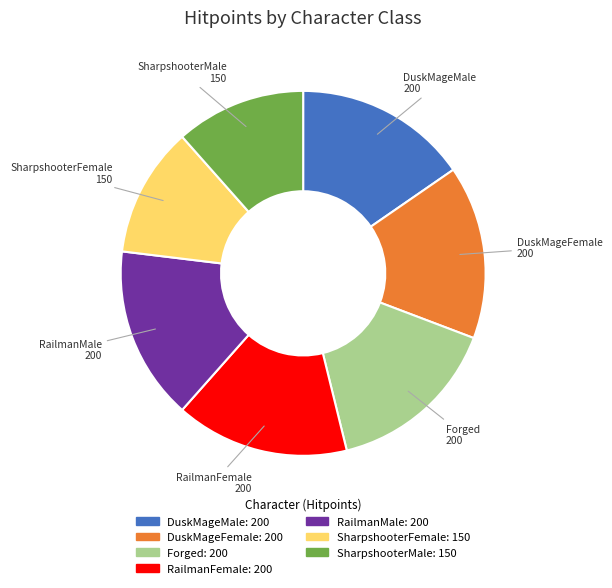

Do SharpshooterFemale and Forged together represent more than half of the pie?

No